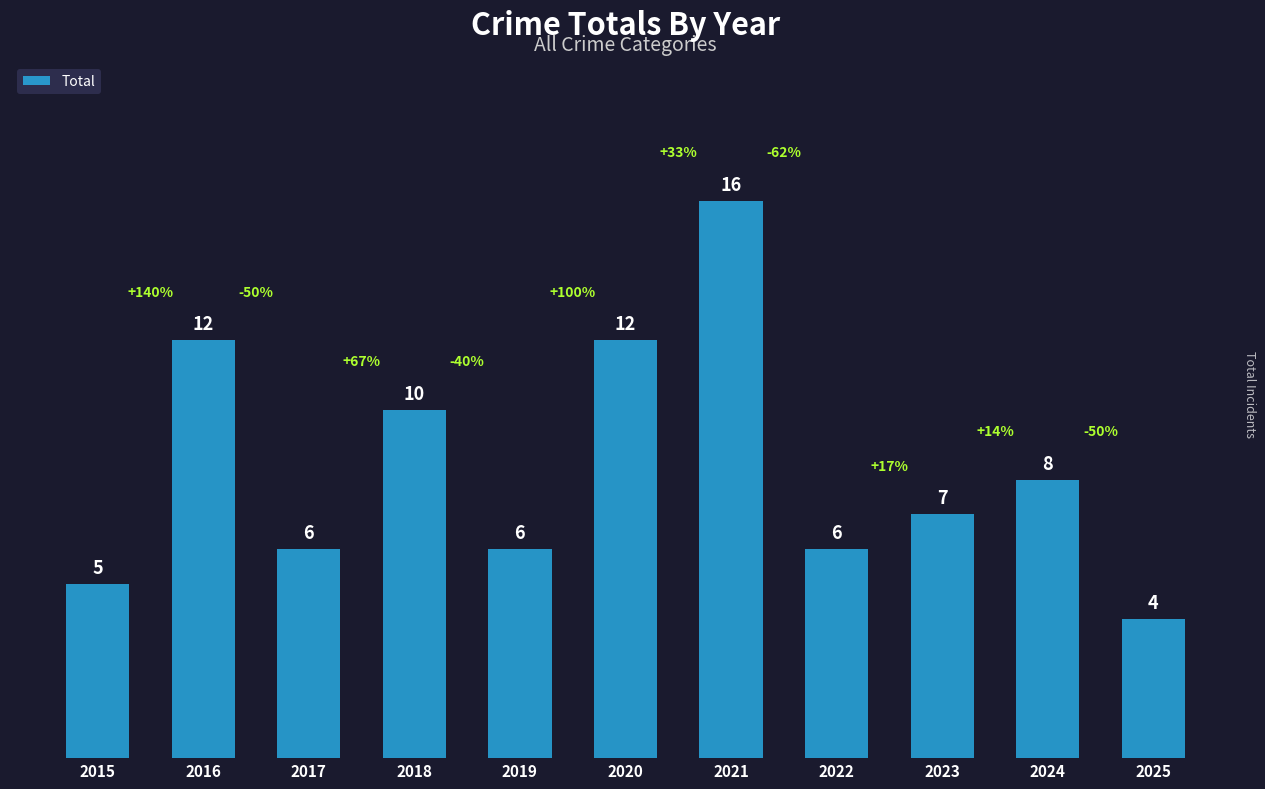

What is the maximum value shown in the chart?

16